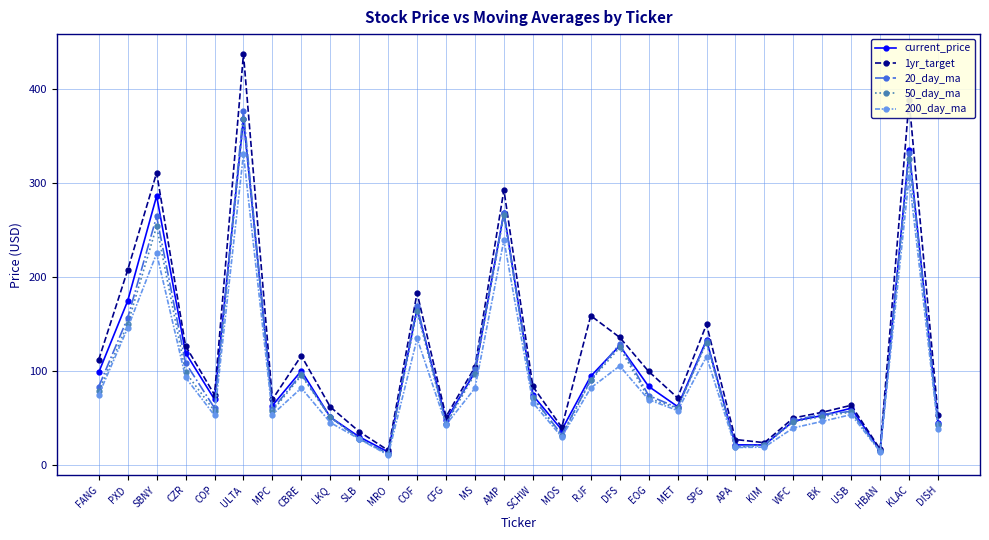

What is the difference between the highest and lowest values at MET?

13.5